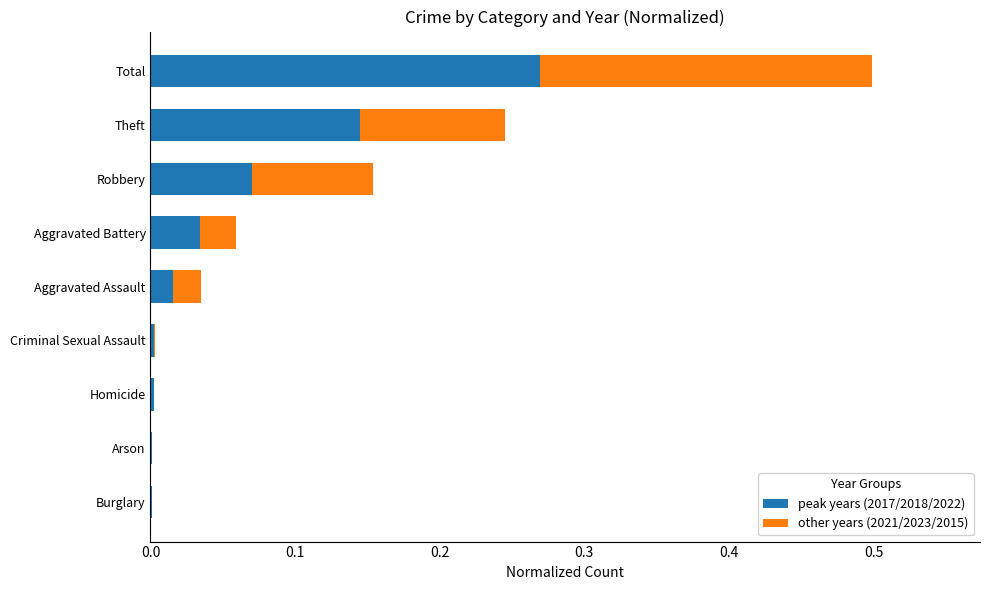

At which label does peak years (2017/2018/2022) reach its peak?

Total